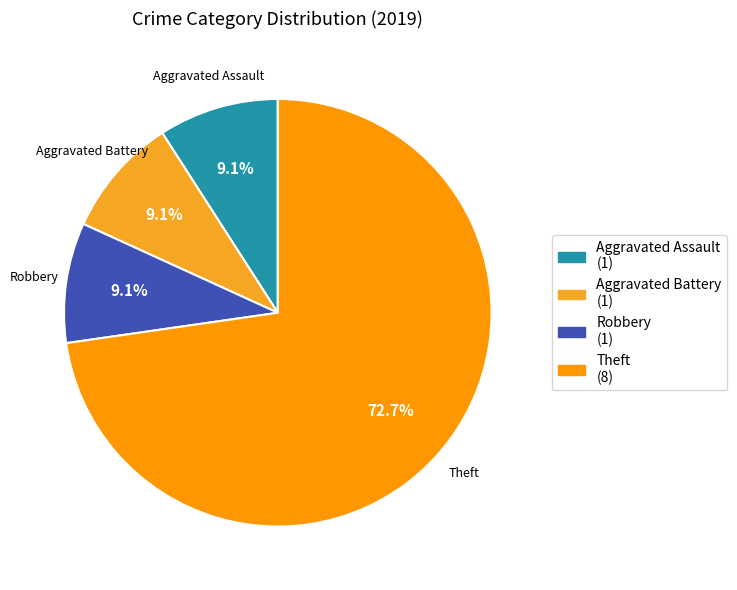

Is the sum of Theft and Aggravated Assault greater than half?

Yes